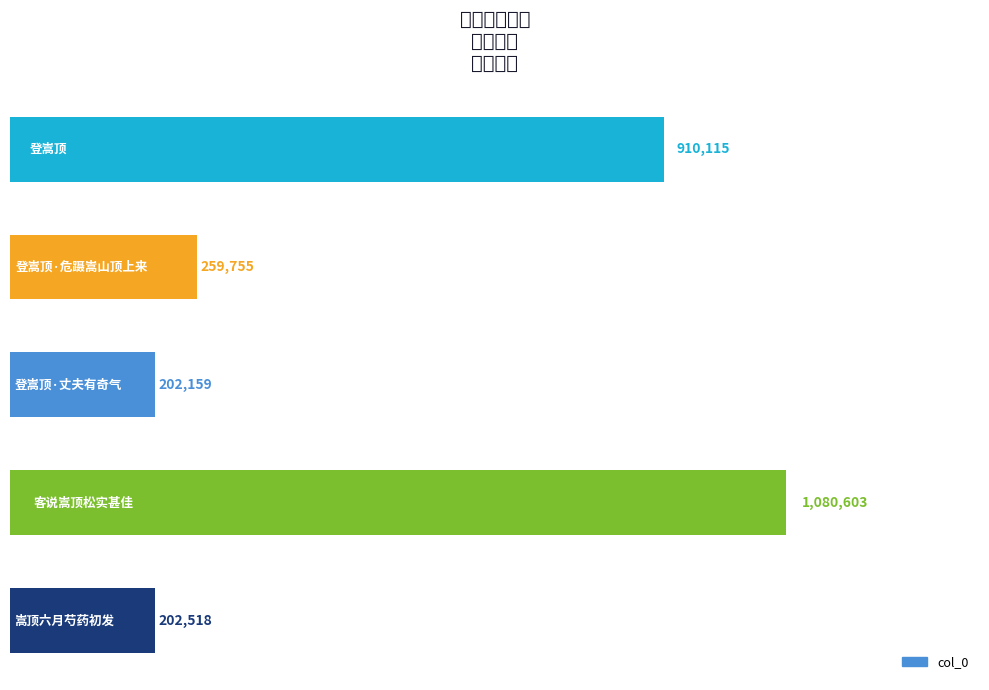

Does the chart contain any negative values?

No